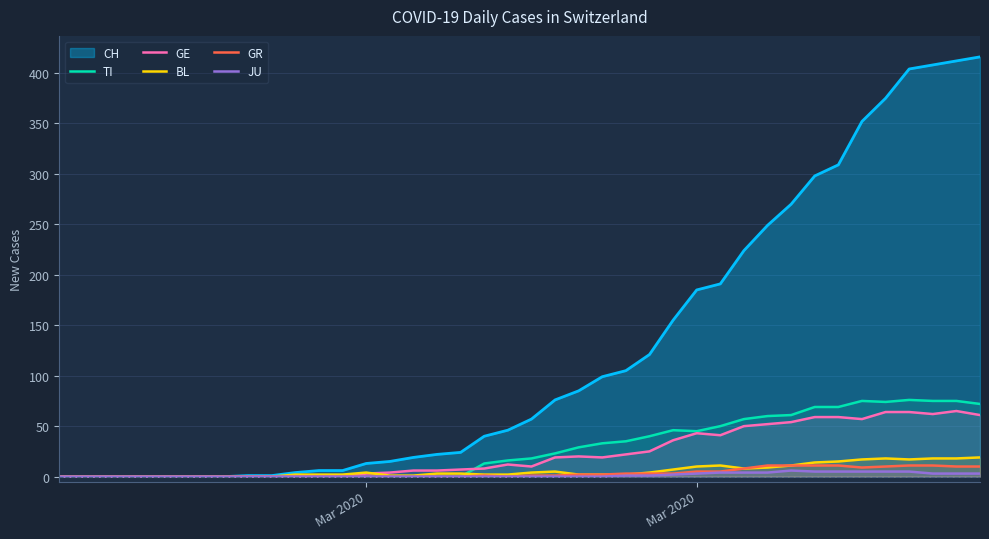

What is the average value of the TI series?

28